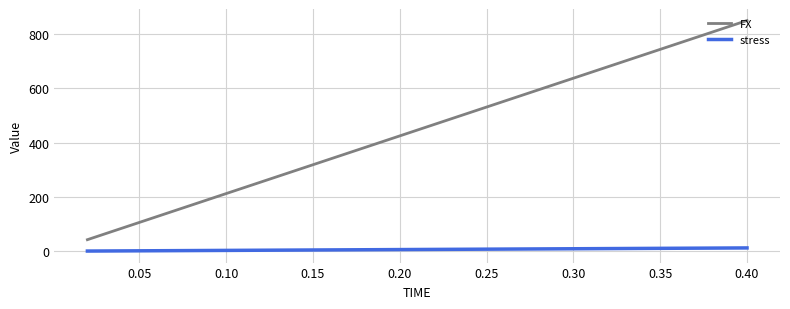

True or false: FX and stress cross at least once.

False